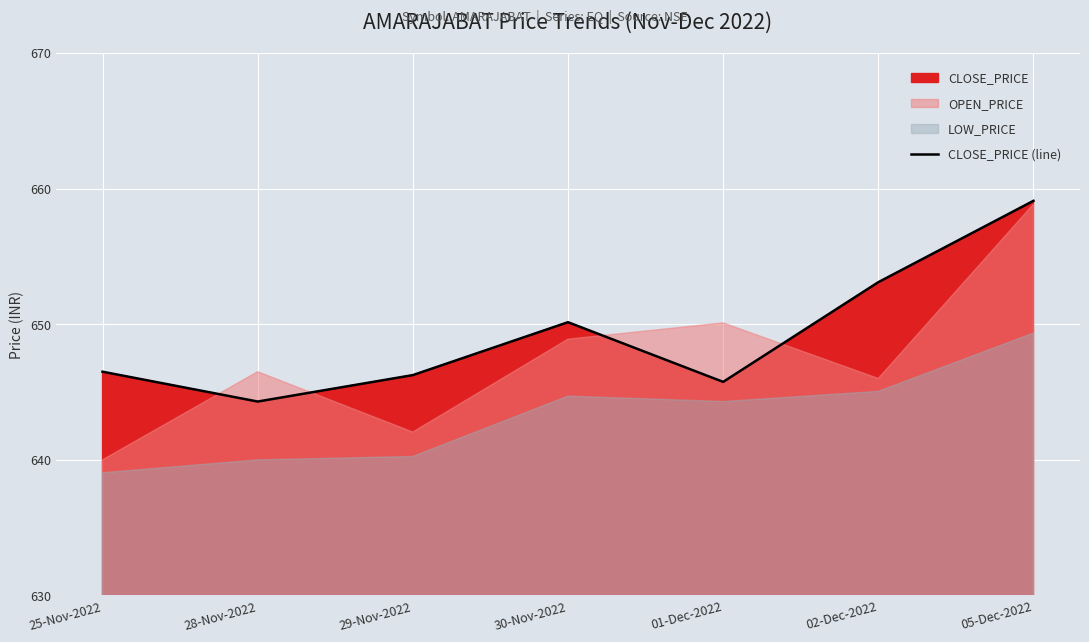

What is the label of the 1st point from the left?

25-Nov-2022